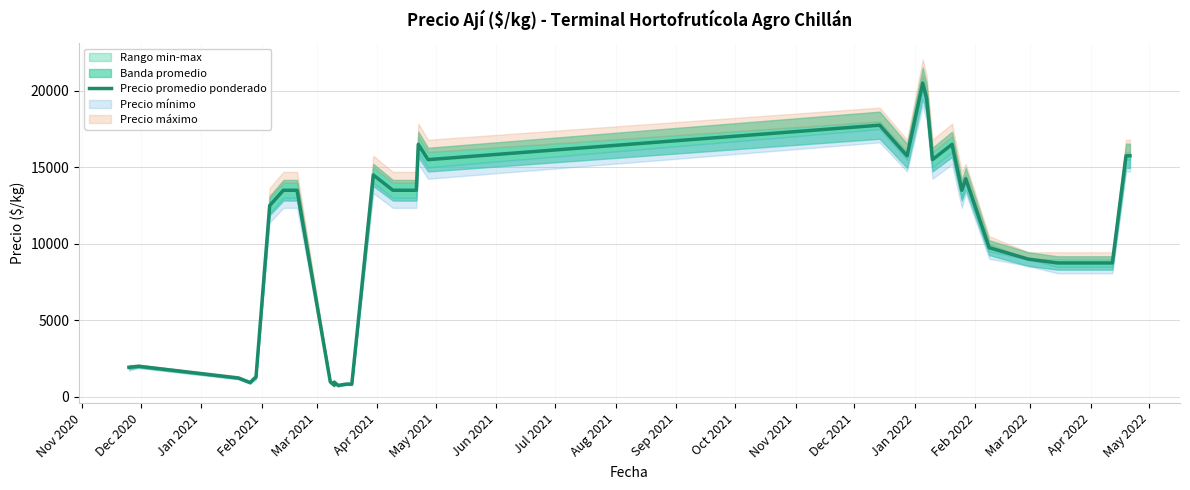

What is the value of the 3rd point from the left?

1233